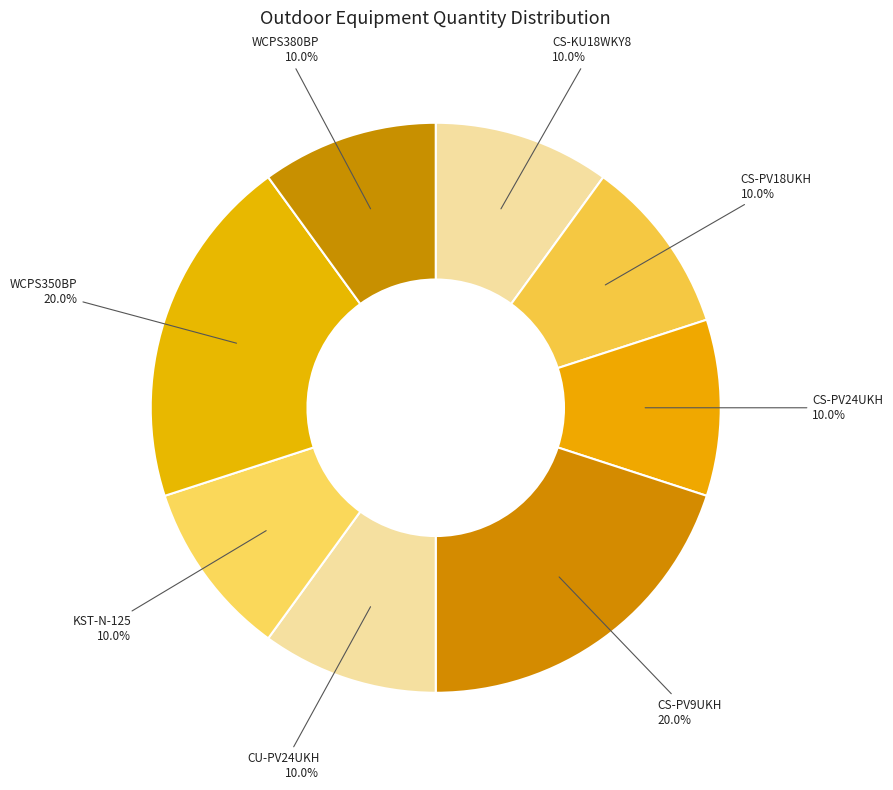

Do CS-PV24UKH and CS-PV9UKH together represent more than half of the pie?

No